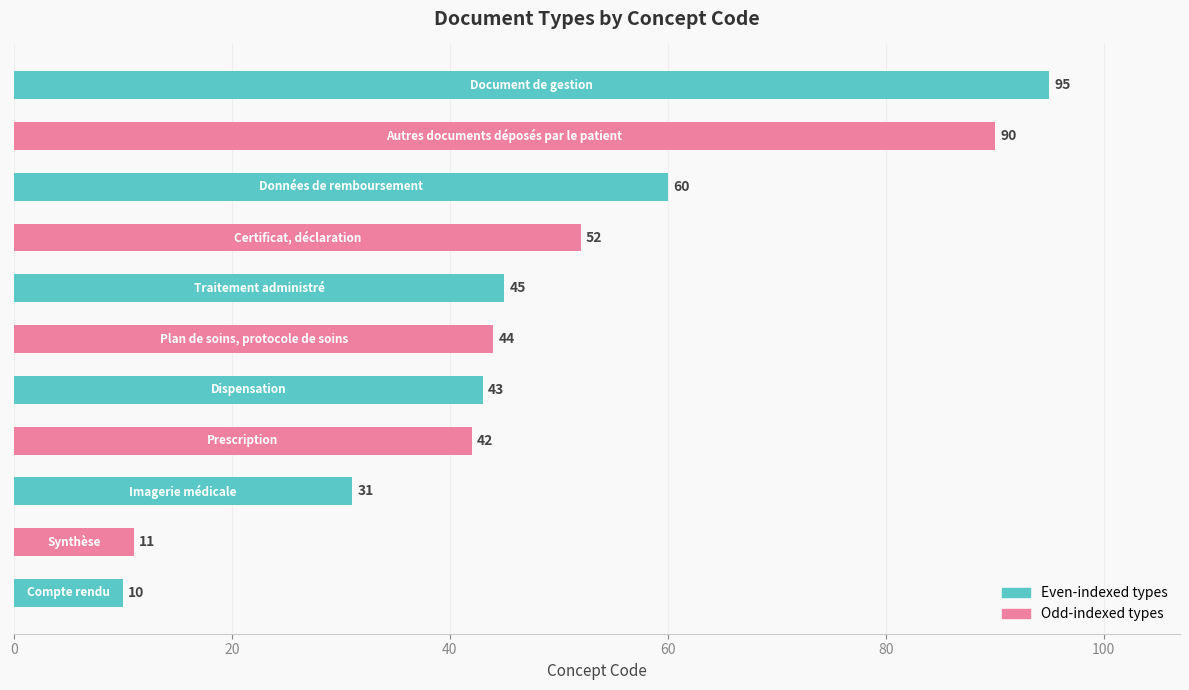

What is the difference between the second highest and second lowest values?

79